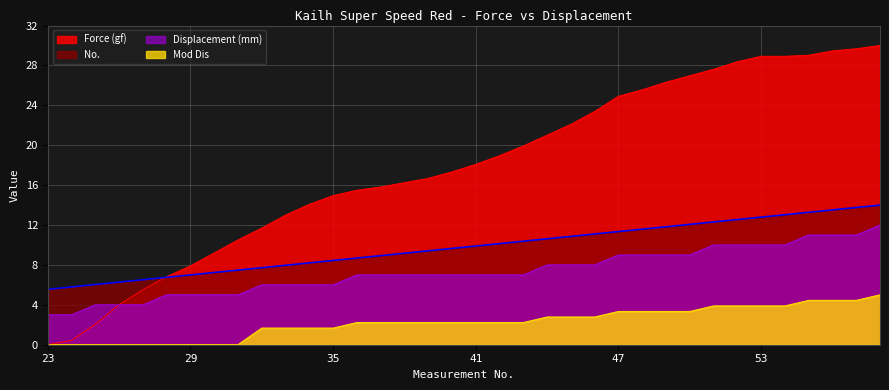

True or false: Mod Dis and Displacement (mm) intersect in this chart.

False